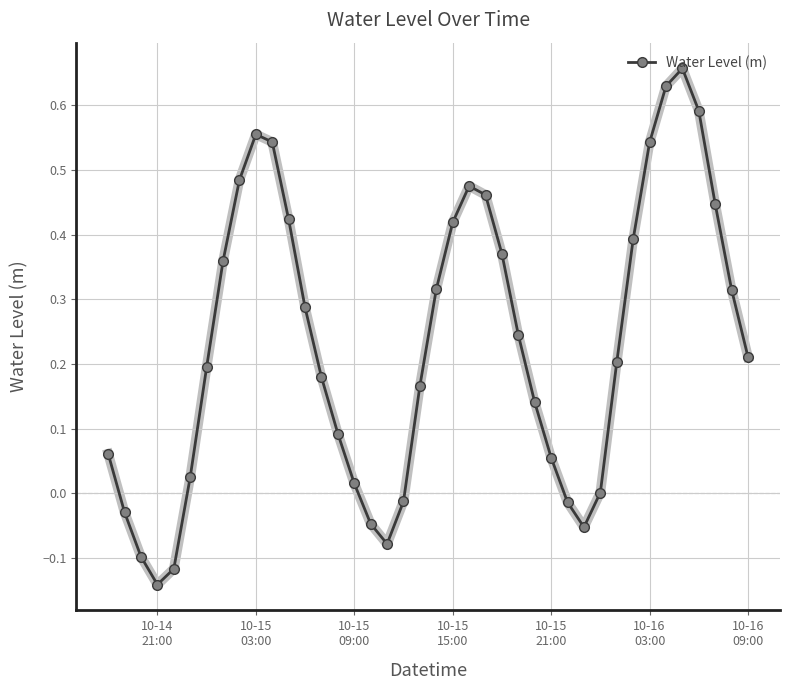

How many interior local valleys (lower than both neighbors) does the data have?

3